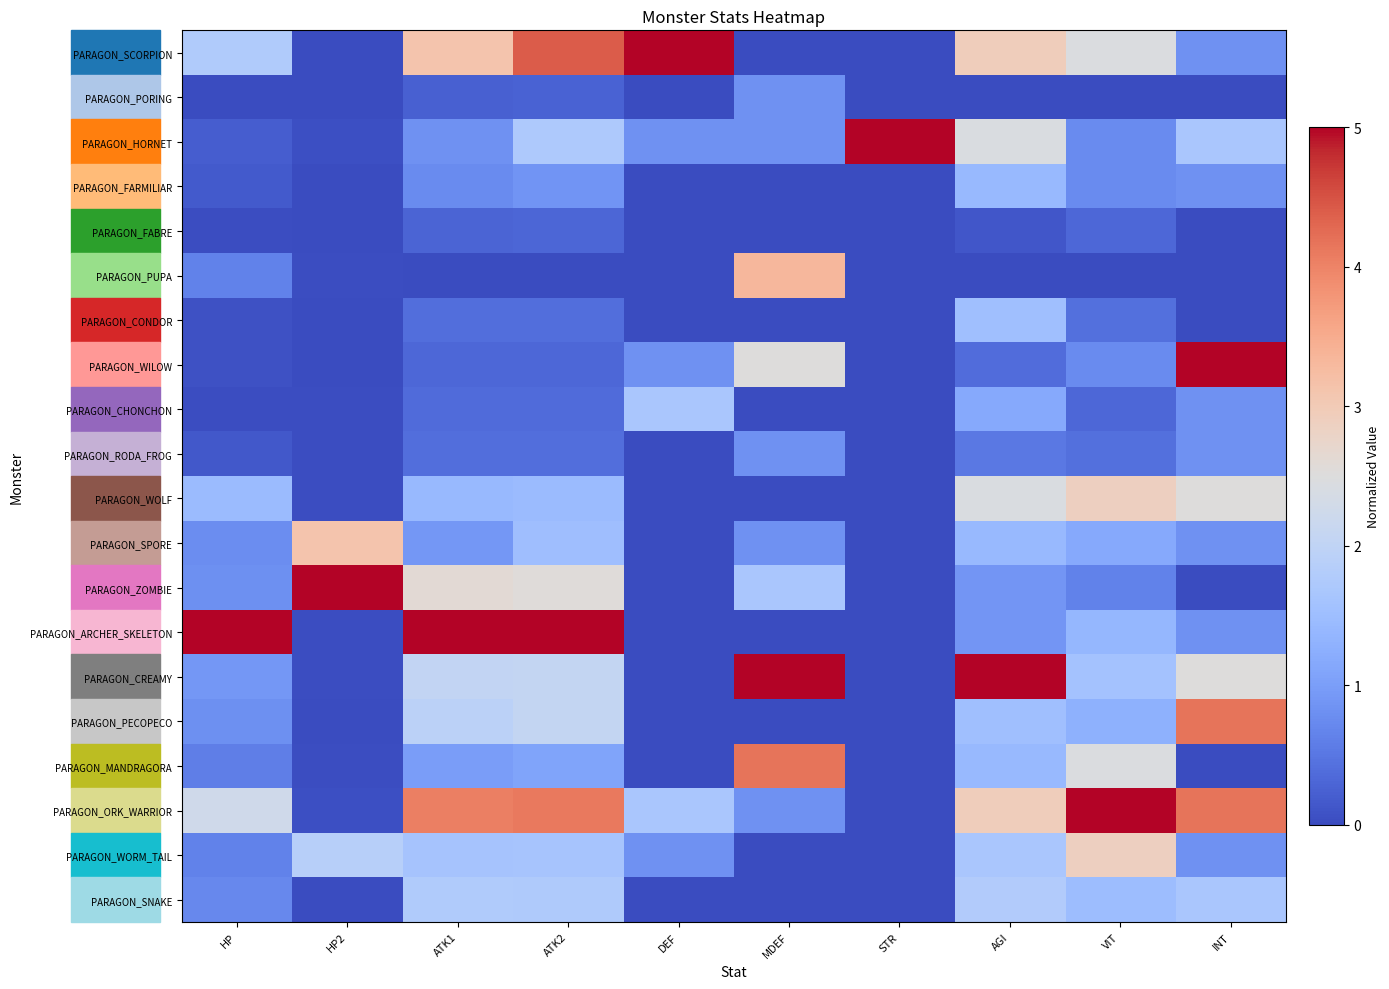

Which has a higher value, STR or VIT?

VIT